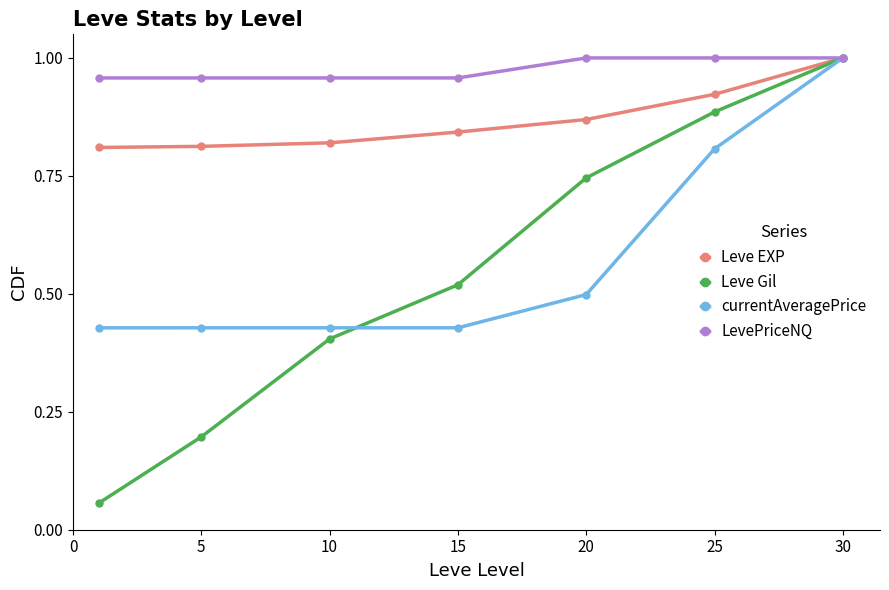

Which series has the widest spread of values?

Leve Gil